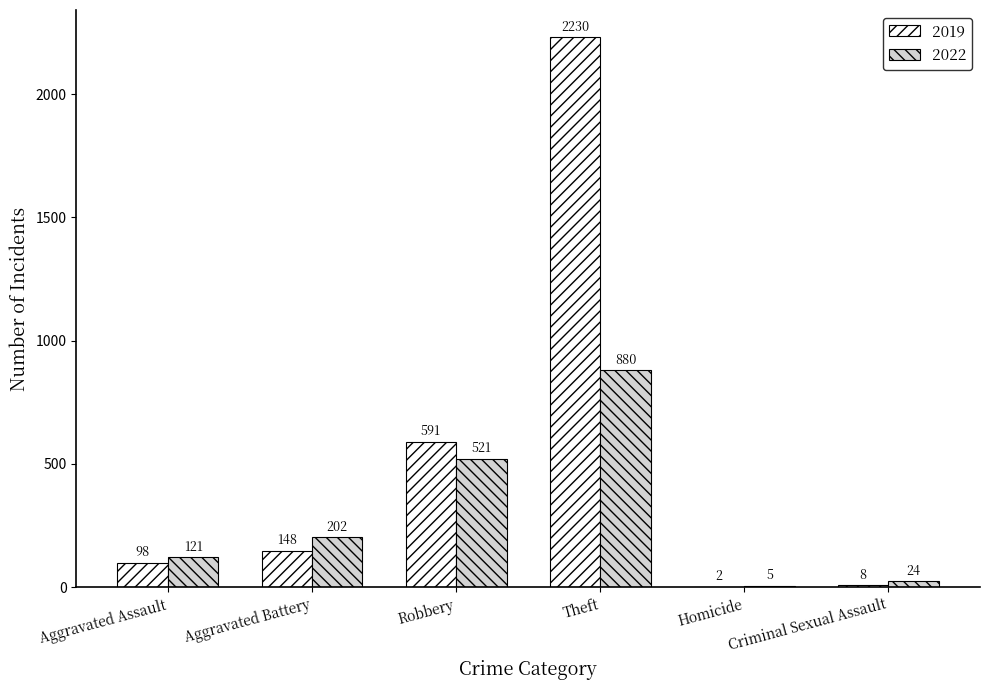

What is the total value across all series at Robbery?

1112